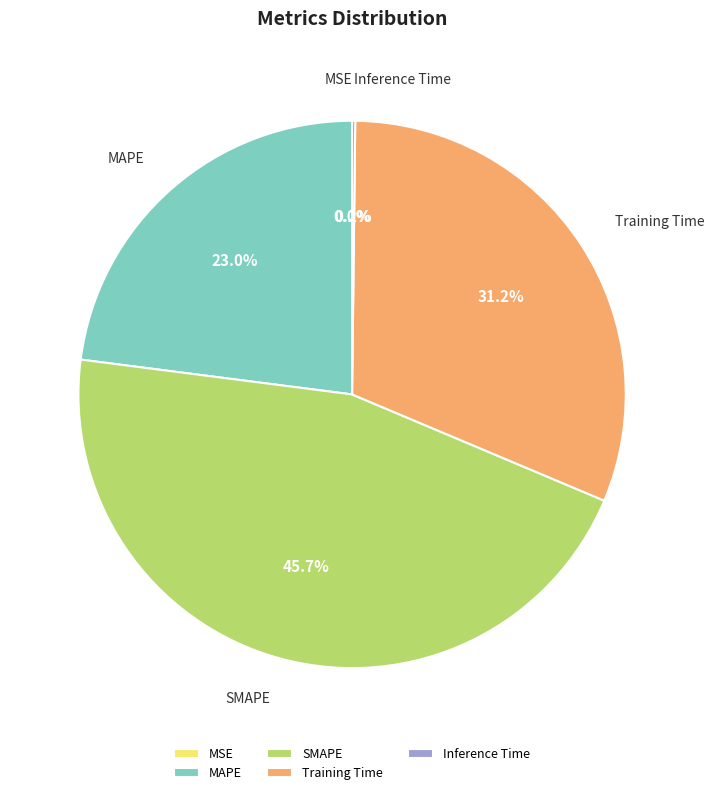

Do Training Time and SMAPE together represent more than half of the pie?

Yes